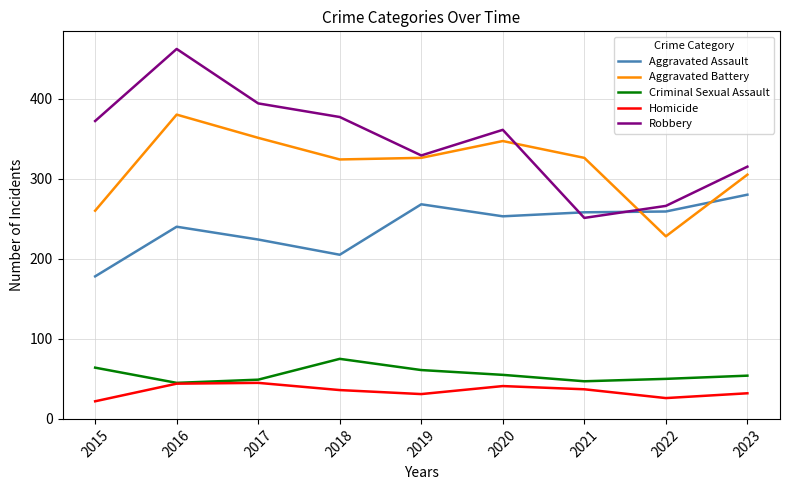

True or false: Homicide has a value of 32 at 2023.

True